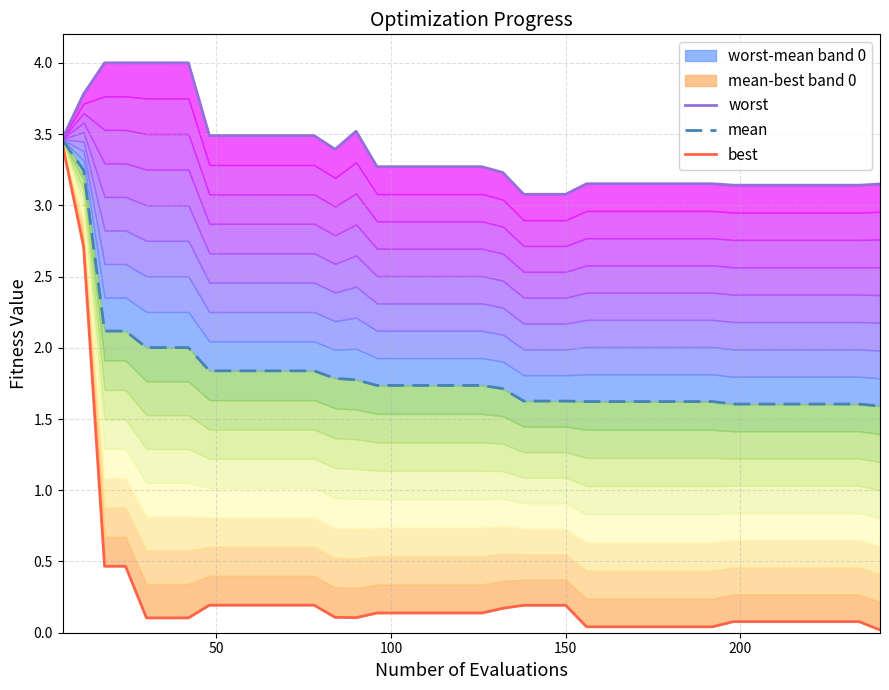

Which series has the largest range (max minus min)?

best